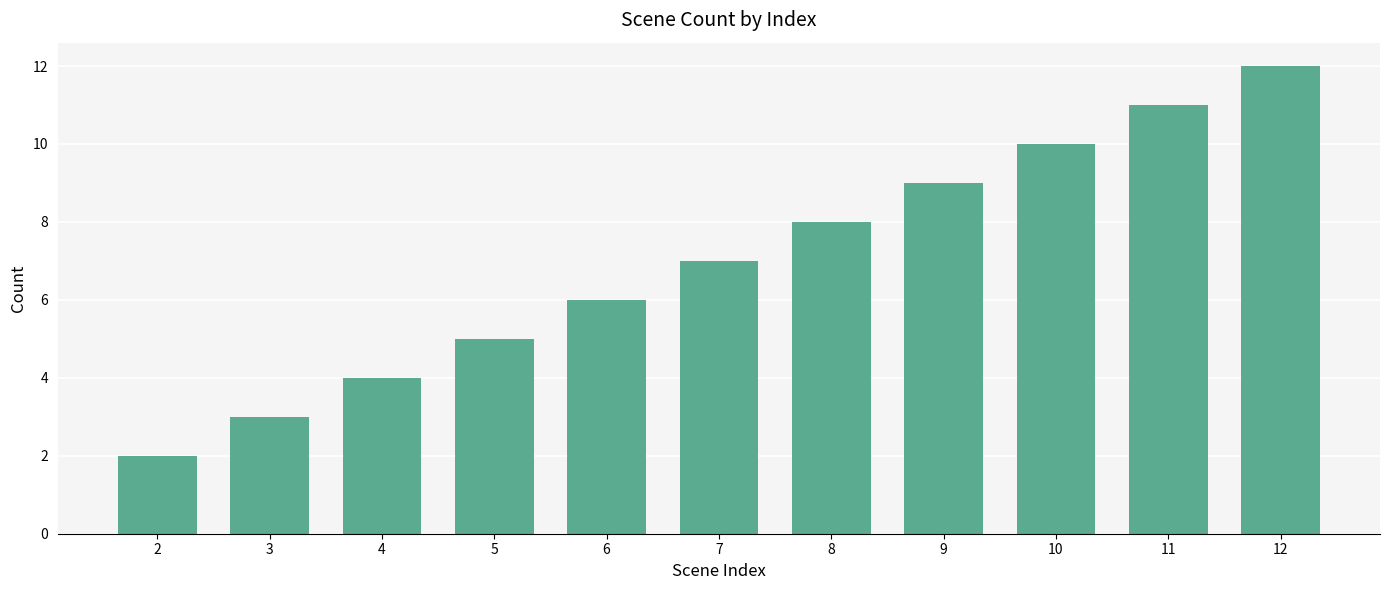

Between 2 and 12, which is larger?

12